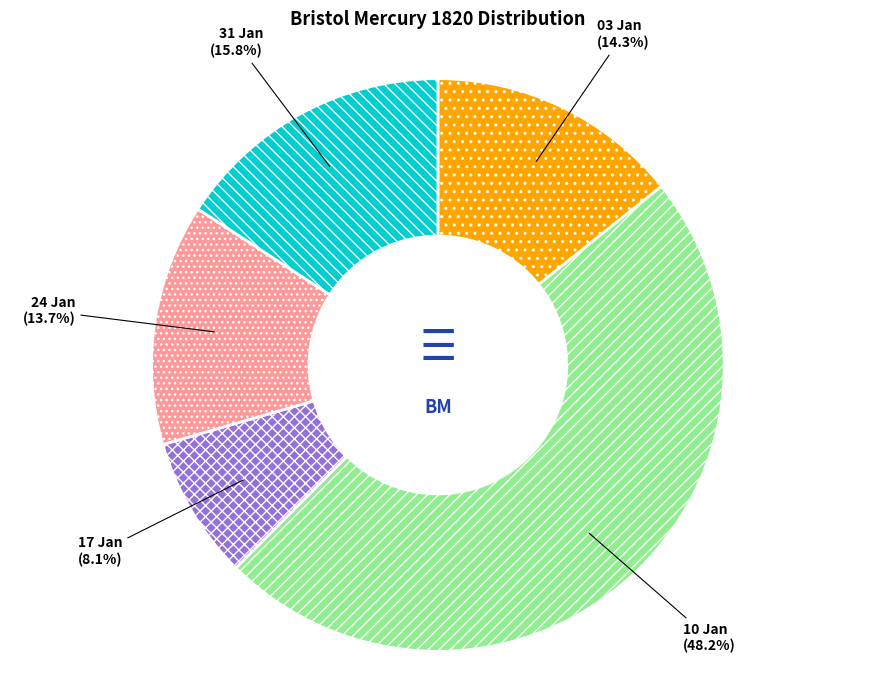

Is there any slice that represents more than half of the pie?

No